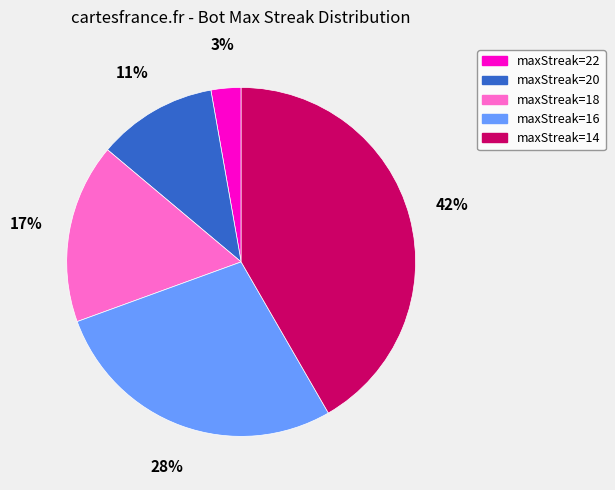

Rank the categories by value from highest to lowest.

maxStreak=14, maxStreak=16, maxStreak=18, maxStreak=20, maxStreak=22